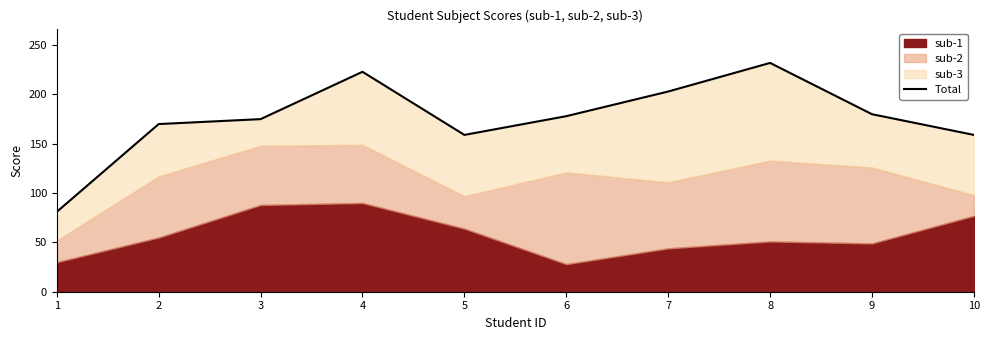

List the labels in order of value, largest first.

8, 4, 7, 9, 6, 3, 2, 5, 10, 1